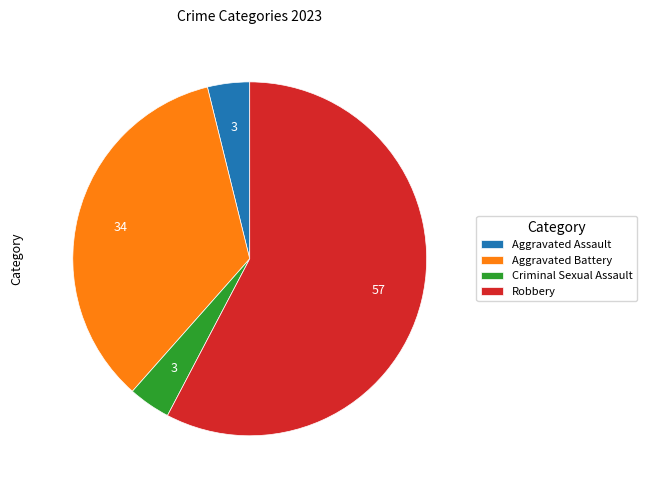

Which category accounts for the majority?

Robbery